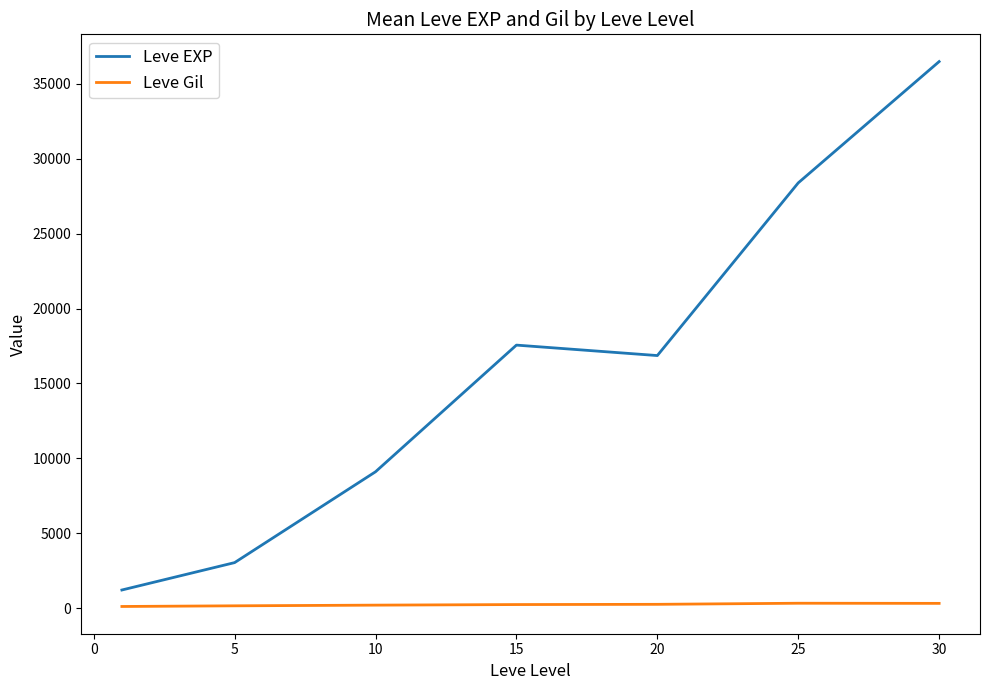

Which series has the largest total across all categories?

Leve EXP